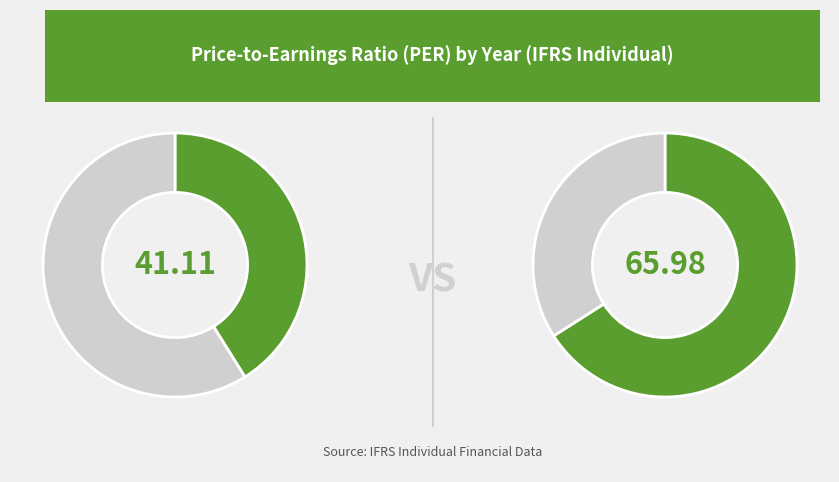

Does 2016/12 represent more than half of the total?

No